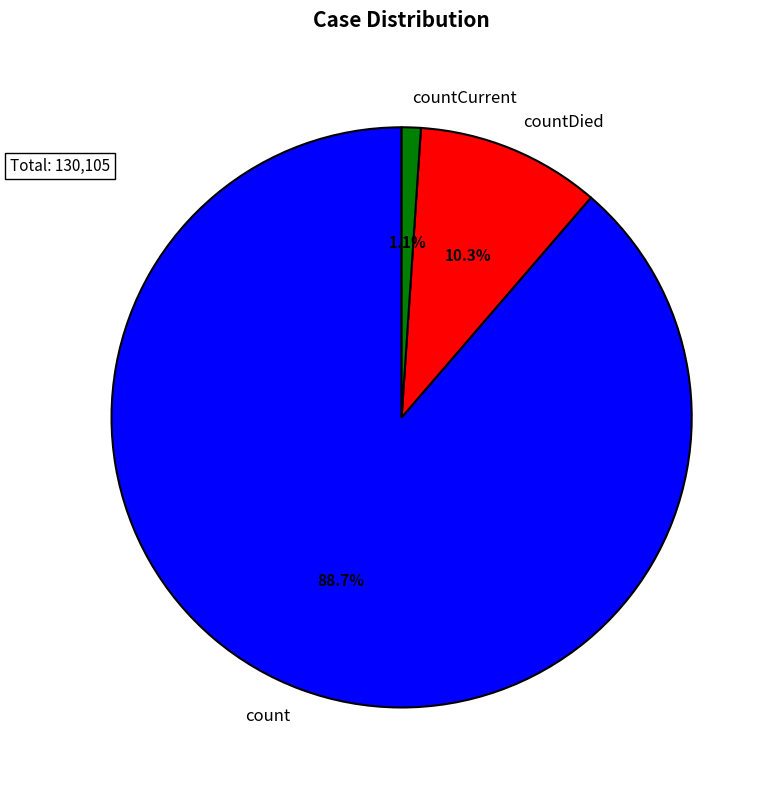

Rank the categories by value from lowest to highest.

countCurrent, countDied, count